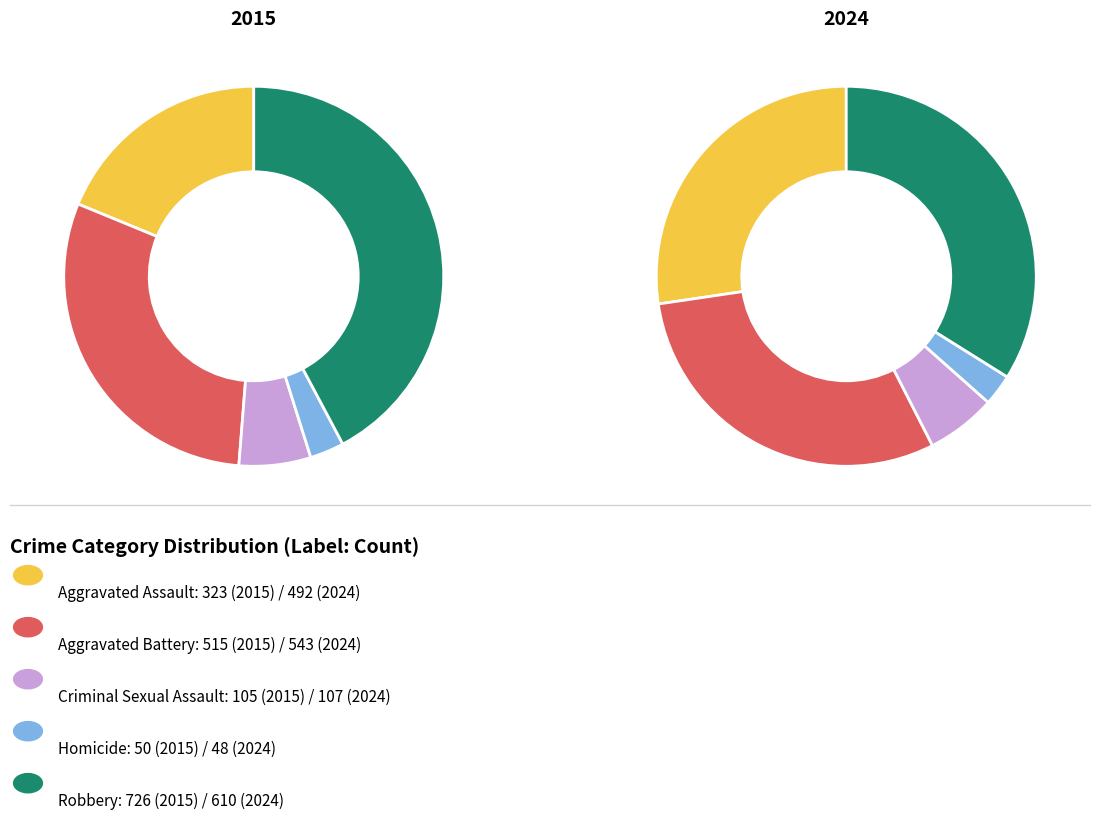

Rank the categories by 2024 value from lowest to highest.

Homicide, Criminal Sexual Assault, Aggravated Assault, Aggravated Battery, Robbery